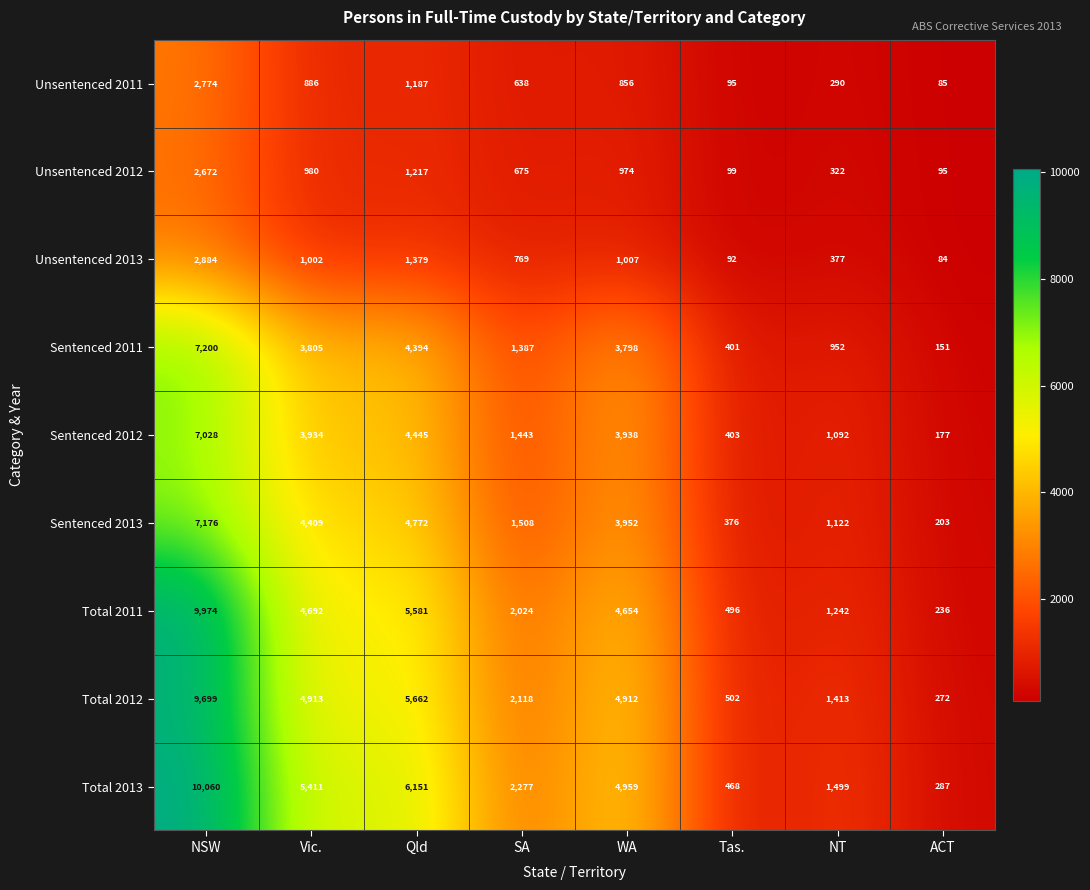

Where does the Total 2011 series first go above 4654?

NSW